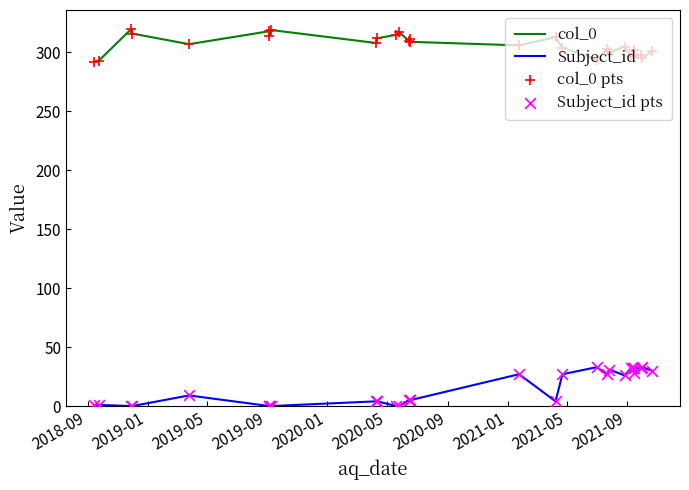

Is the value of col_0 at 2018-09 greater than the value of Subject_id pts at 25?

Yes